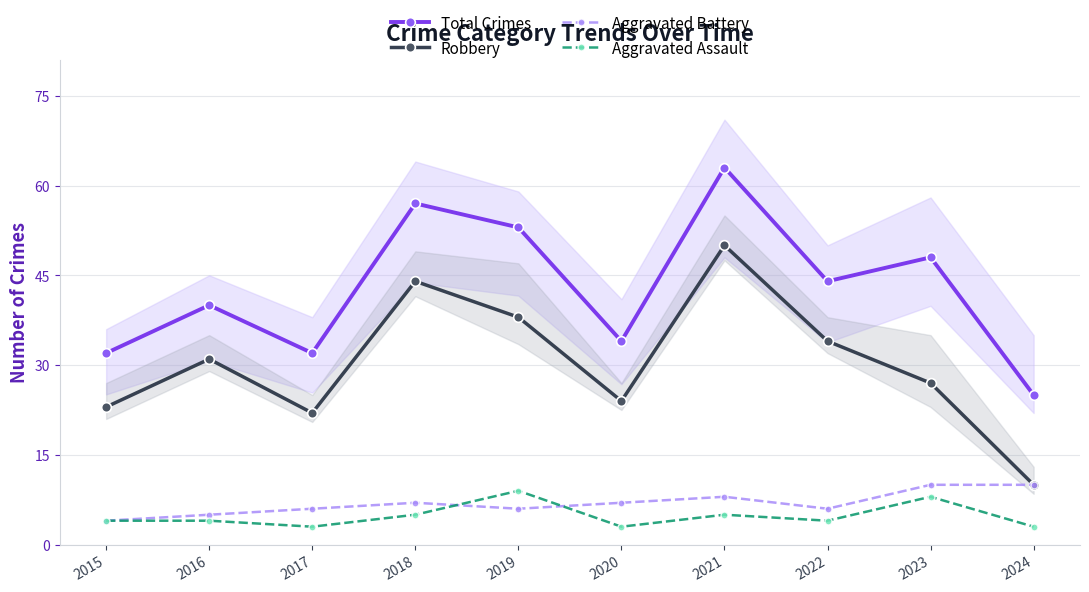

Count the Aggravated Assault values in the range 3 to 5.

8